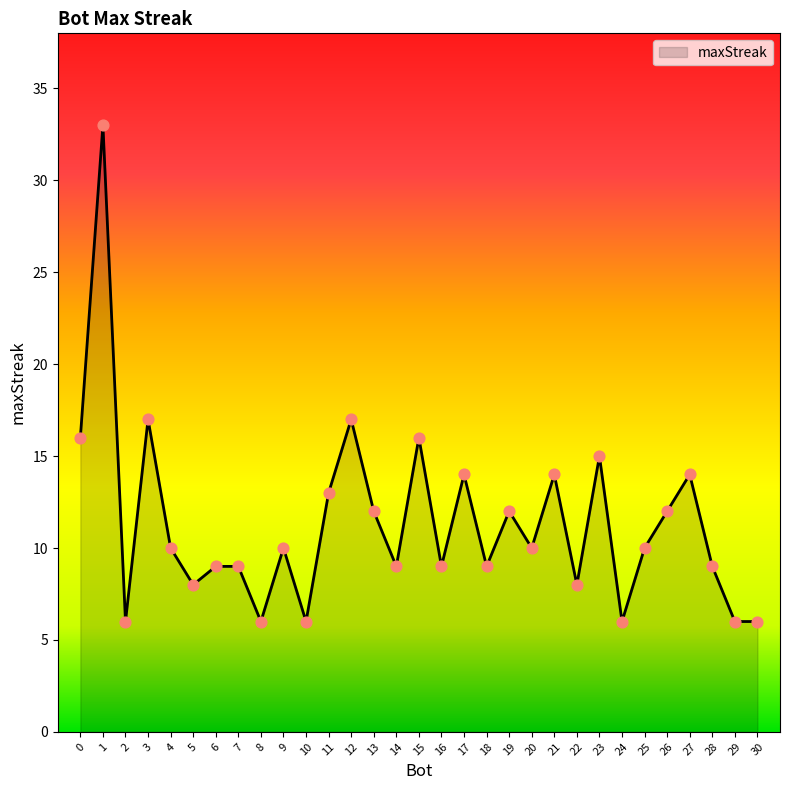

What is the ratio of the value at 24 to the value at 28?

0.7